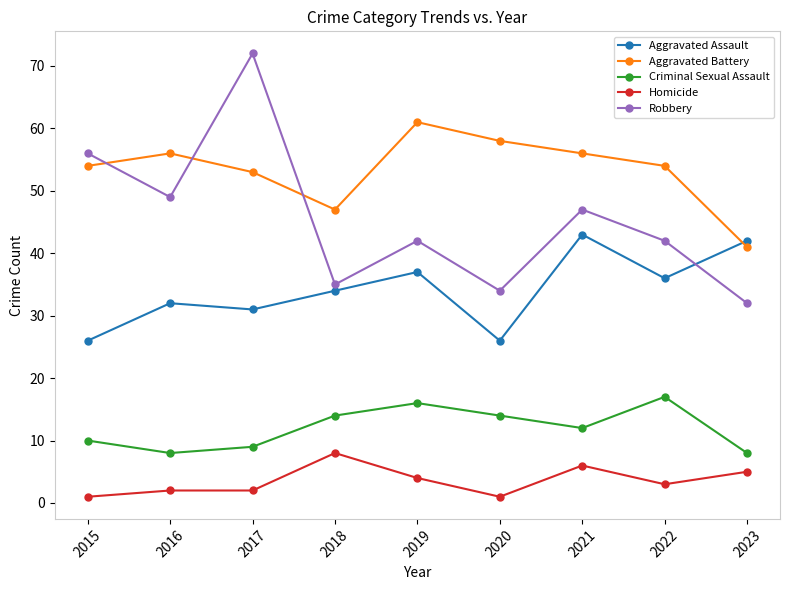

Is it true that Aggravated Battery equals 56 at 2016?

True